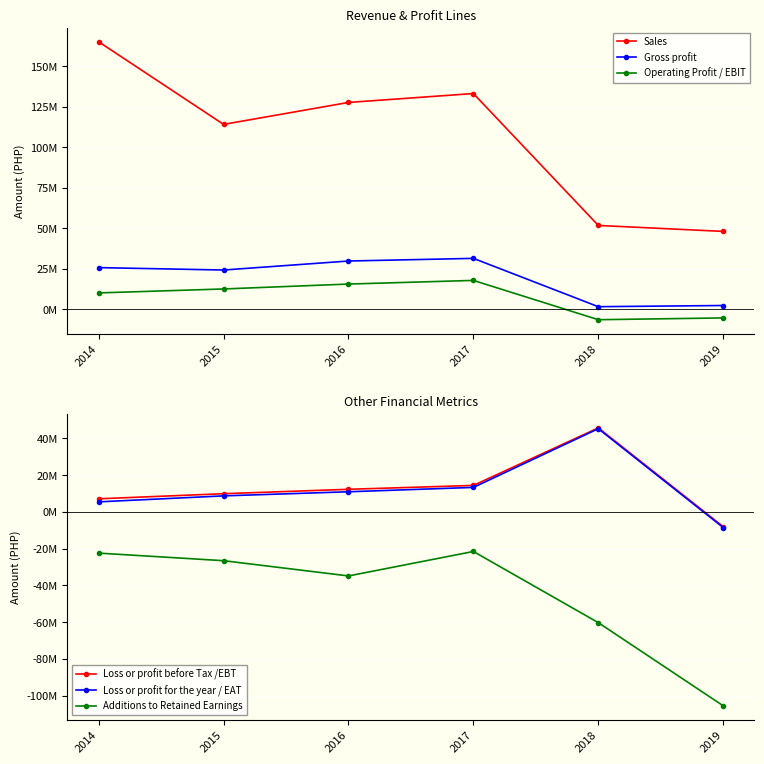

Which has a higher value, 2016 or 2018?

2016